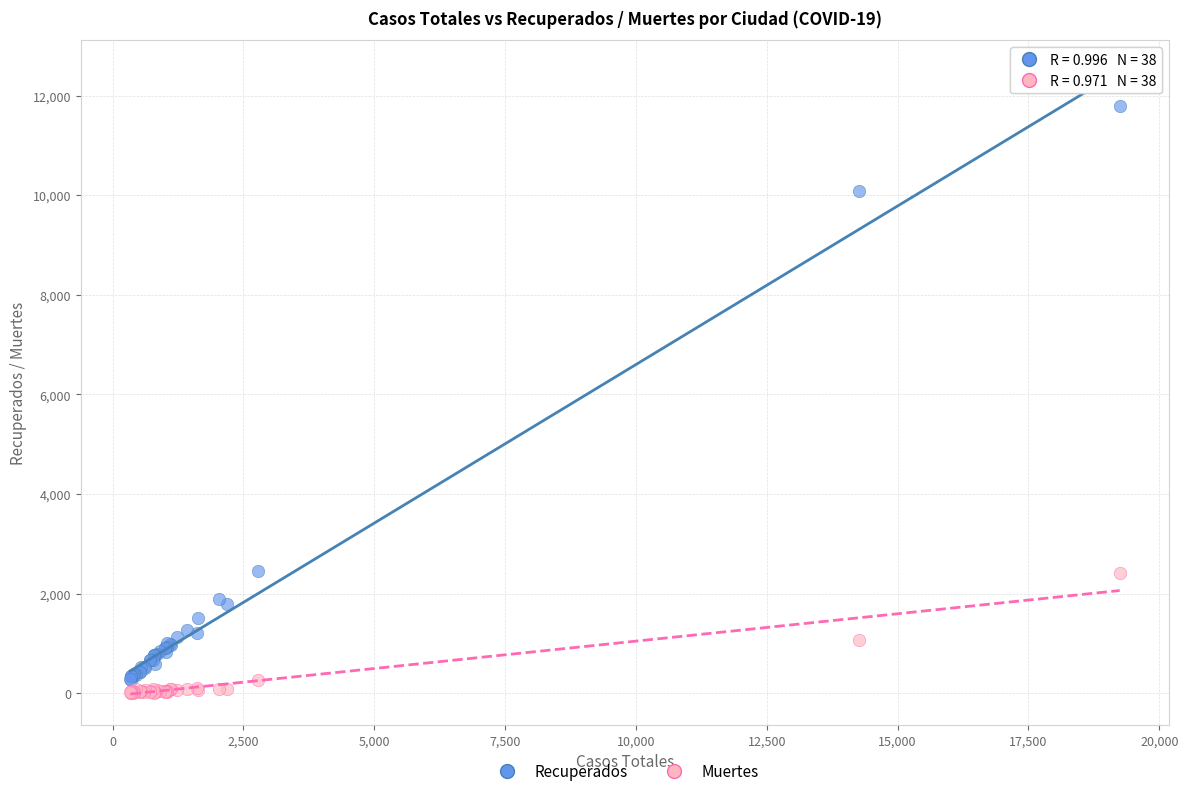

Which series has the largest Y range (max minus min)?

Recuperados